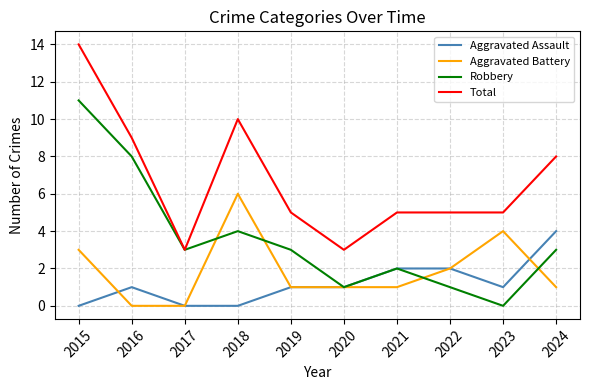

True or false: Aggravated Assault has a value of -1 at 2018.

False